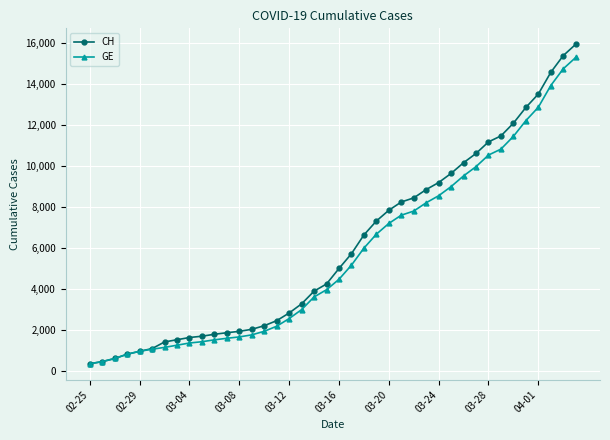

What is the greatest value displayed?

15926